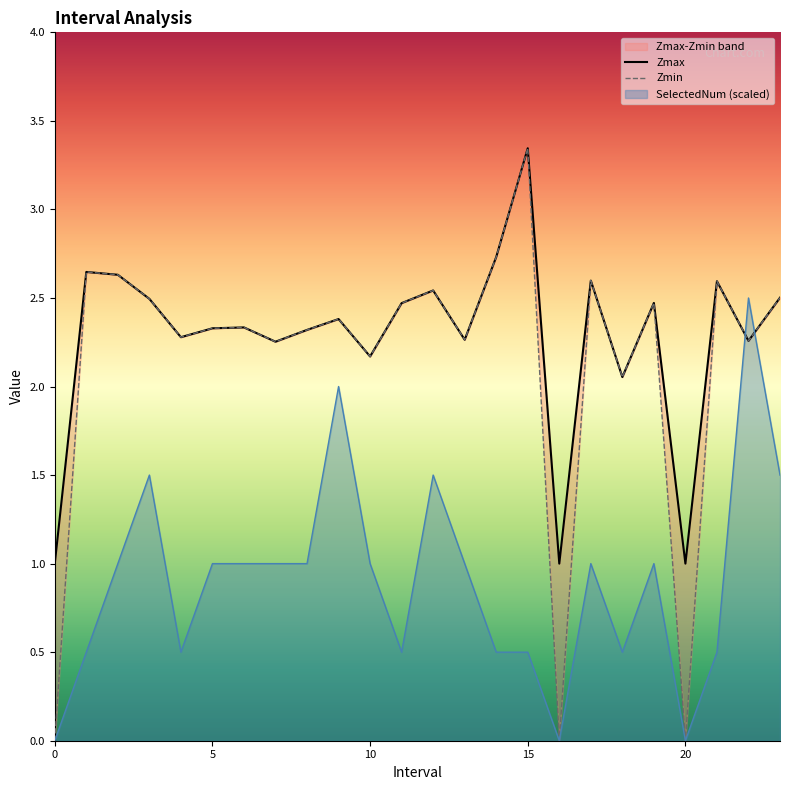

Where do SelectedNum and Zmin first cross each other?

21 and 22